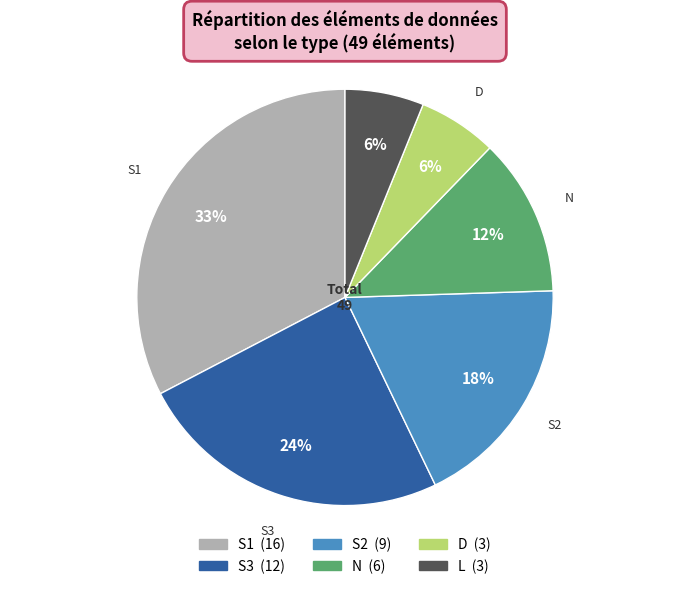

Count the number of slices in the pie.

6